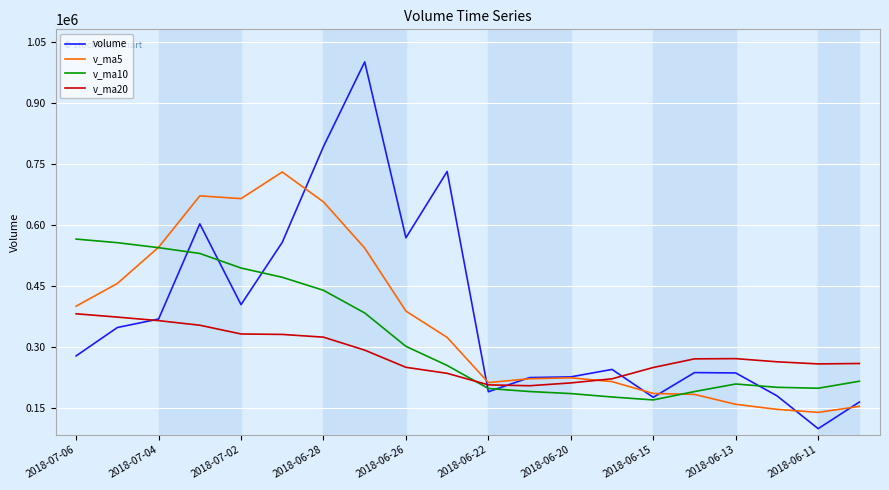

What is the greatest value displayed?

1001856.8